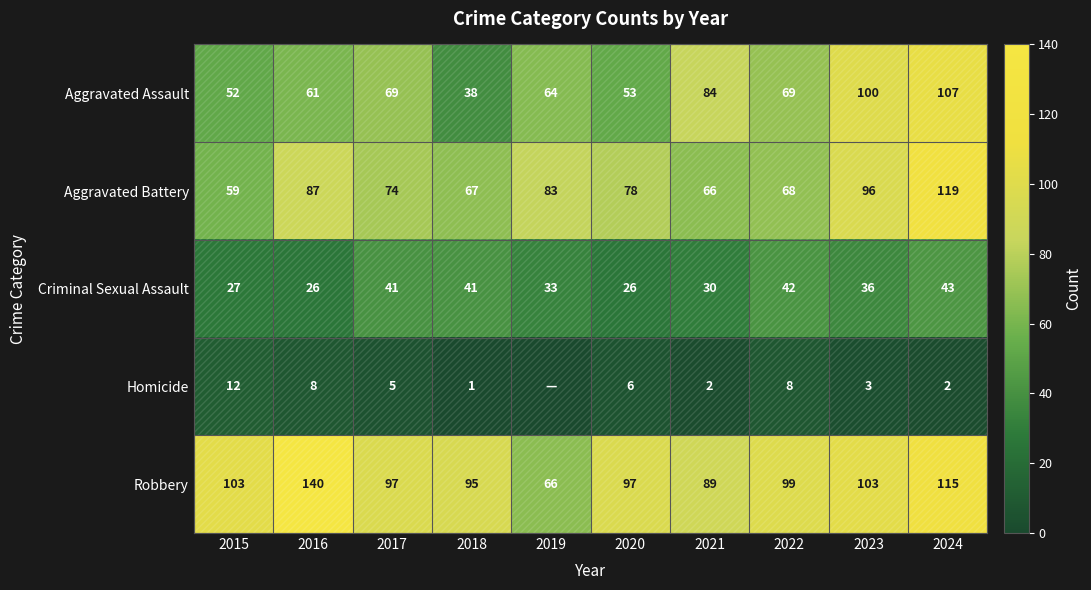

Is the value of Aggravated Assault at 2021 greater than the value of Homicide at 2024?

Yes